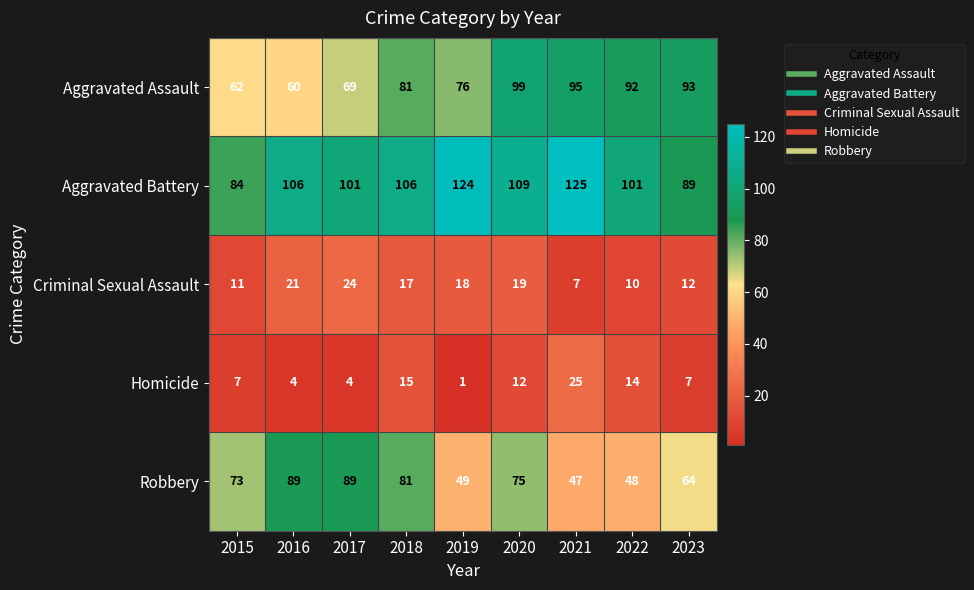

The Robbery series shows 84 at 2022. True or false?

False